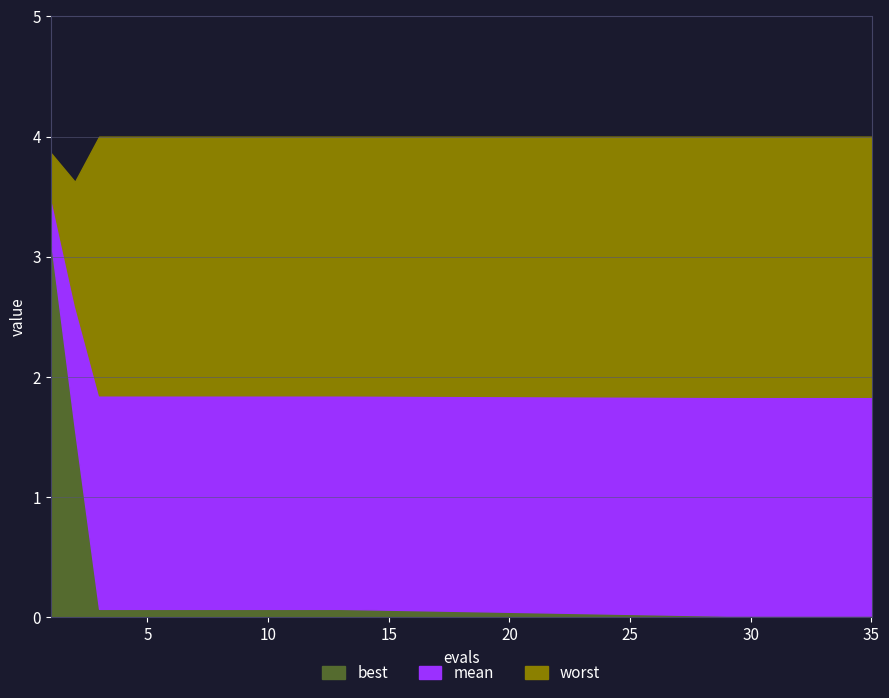

What is the difference between the maximum and second lowest values in the worst series?

0.1